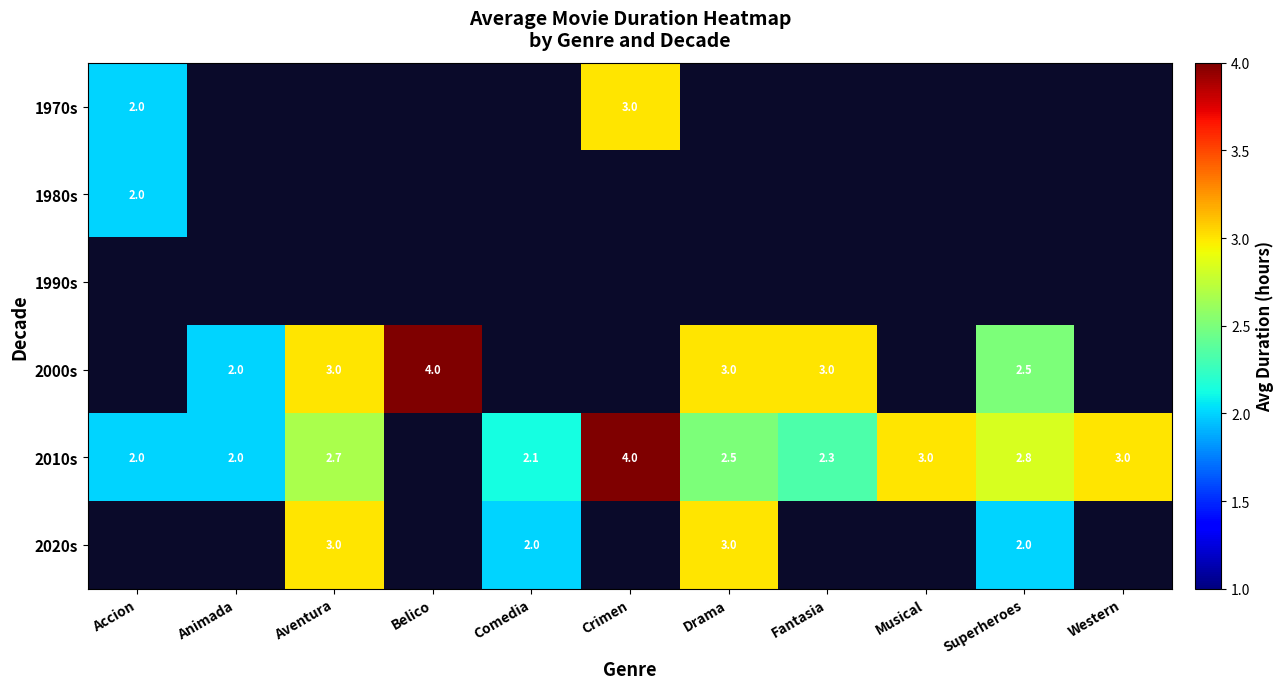

The 2000s series shows 2.5 at Superheroes. True or false?

True